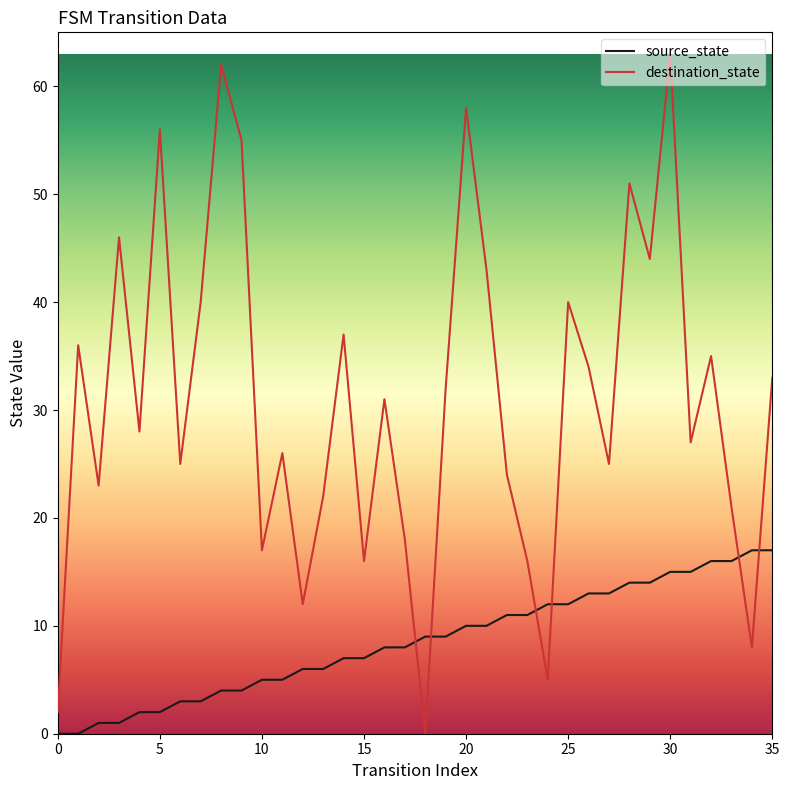

After their last crossing, which series has the higher values: source_state or destination_state?

destination_state